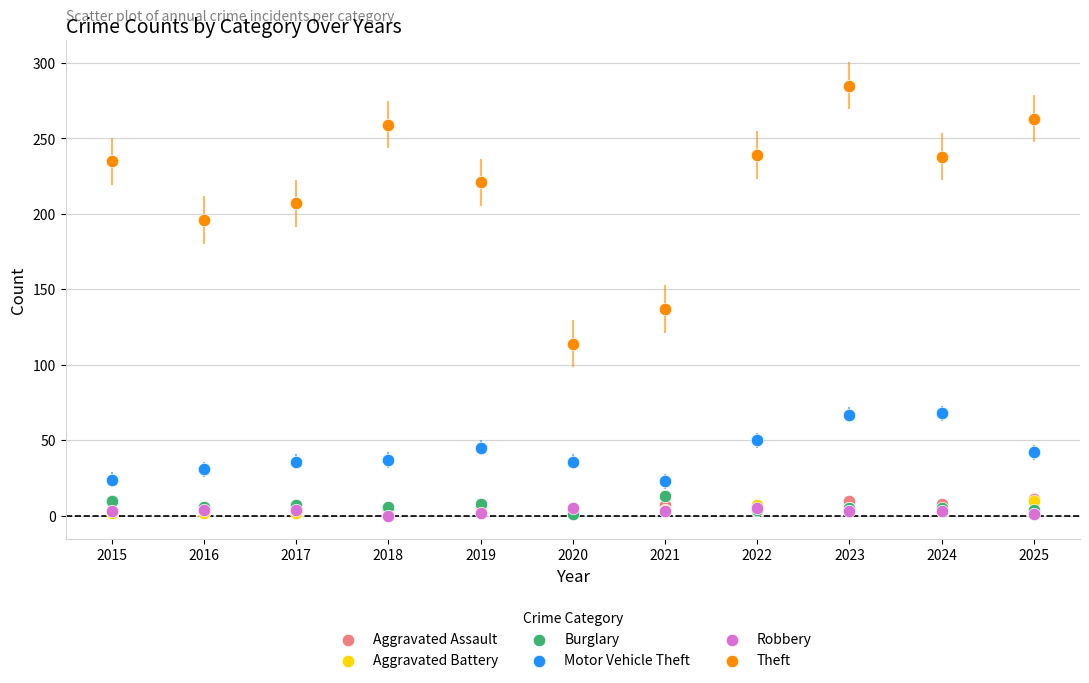

Across all series, what Y value is closest to 142?

137